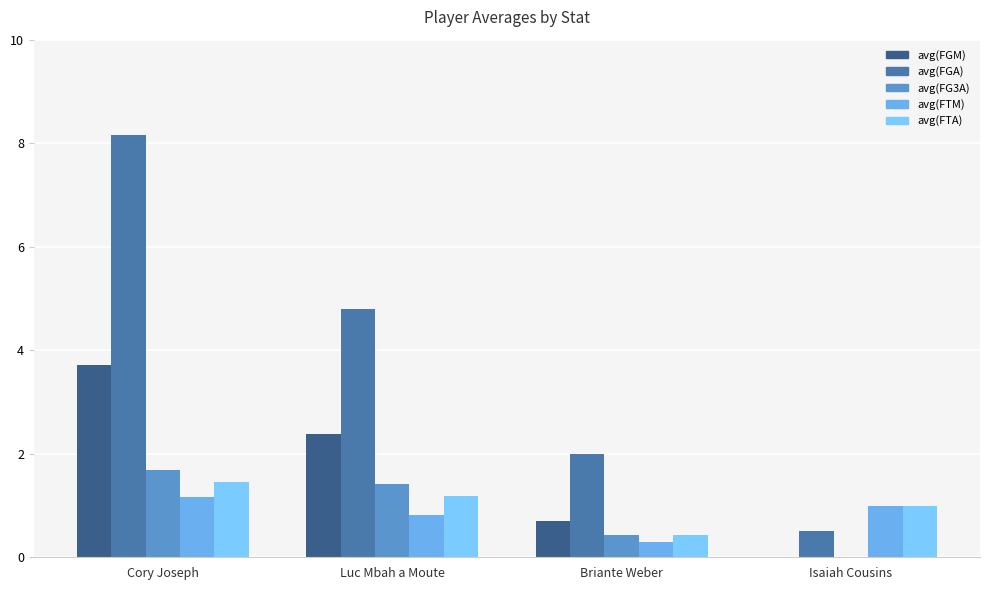

What is the sum of the avg(FTM) values at Cory Joseph and Briante Weber?

1.4